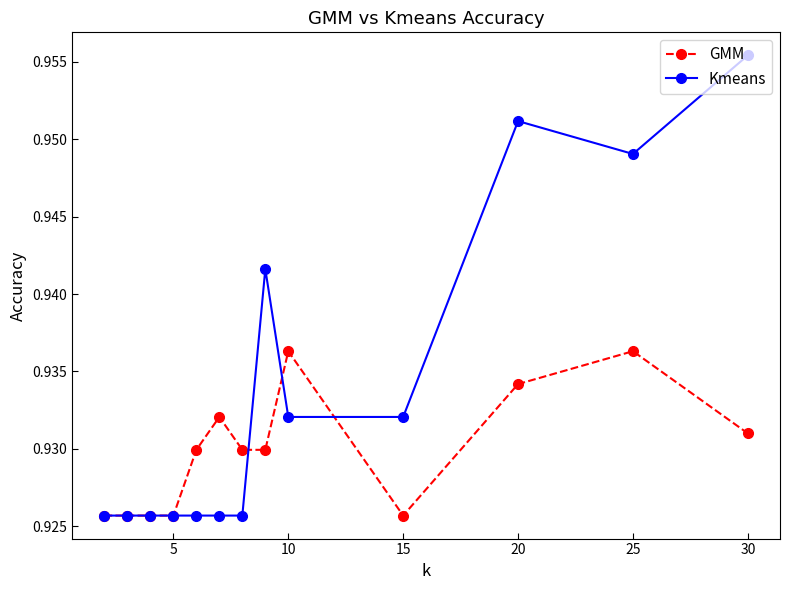

Which series has the largest range (max minus min)?

Kmeans